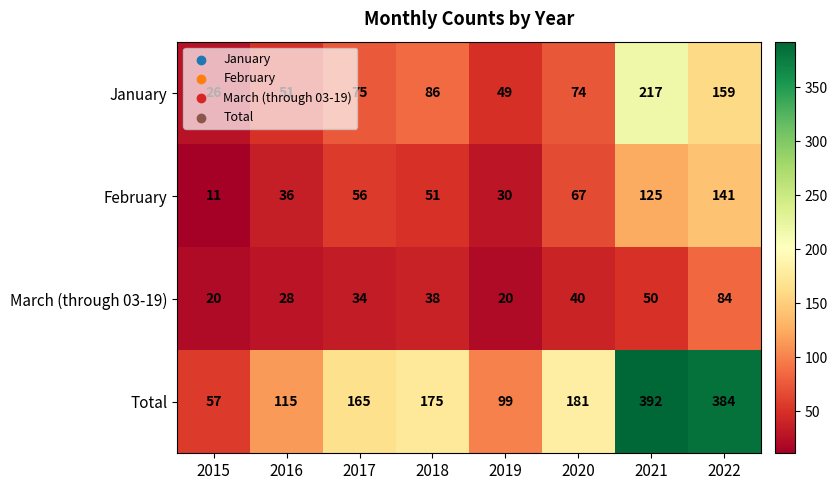

What is the average value of the March (through 03-19) series?

39